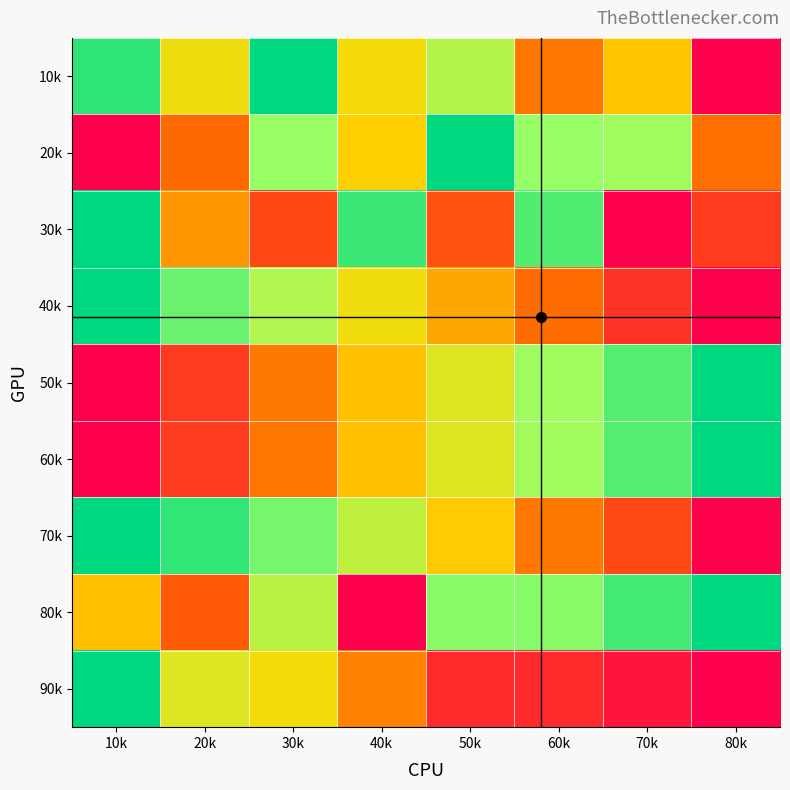

Reading right to left, extract all data points from this chart.

10k: 80k=0.0	70k=0.5	60k=0.3	50k=0.7	40k=0.5	30k=1.0	20k=0.5	10k=0.9
20k: 80k=0.3	70k=0.7	60k=0.8	50k=1.0	40k=0.5	30k=0.8	20k=0.3	10k=0.0
30k: 80k=0.2	70k=0.0	60k=0.9	50k=0.2	40k=0.9	30k=0.2	20k=0.4	10k=1.0
40k: 80k=0.0	70k=0.1	60k=0.3	50k=0.4	40k=0.5	30k=0.7	20k=0.8	10k=1.0
50k: 80k=1.0	70k=0.9	60k=0.7	50k=0.6	40k=0.4	30k=0.3	20k=0.1	10k=0.0
60k: 80k=1.0	70k=0.9	60k=0.7	50k=0.6	40k=0.4	30k=0.3	20k=0.1	10k=0.0
70k: 80k=0.0	70k=0.2	60k=0.3	50k=0.5	40k=0.7	30k=0.8	20k=0.9	10k=1.0
80k: 80k=1.0	70k=0.9	60k=0.8	50k=0.8	40k=0.0	30k=0.7	20k=0.2	10k=0.4
90k: 80k=0.0	70k=0.1	60k=0.1	50k=0.1	40k=0.3	30k=0.5	20k=0.6	10k=1.0